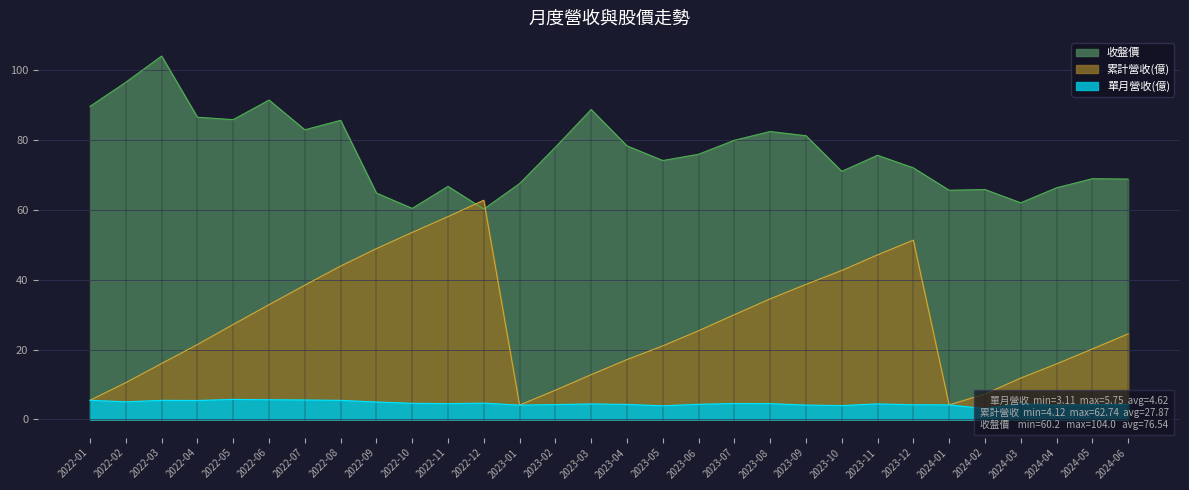

At which category is the sum across all series the highest?

2022-08